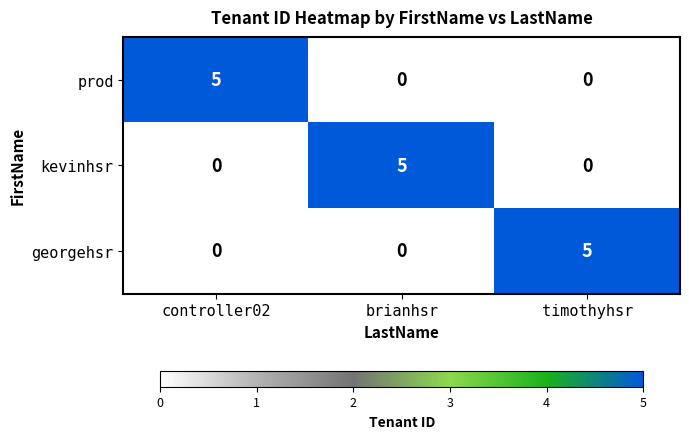

How many georgehsr values are between 0 and 5?

3